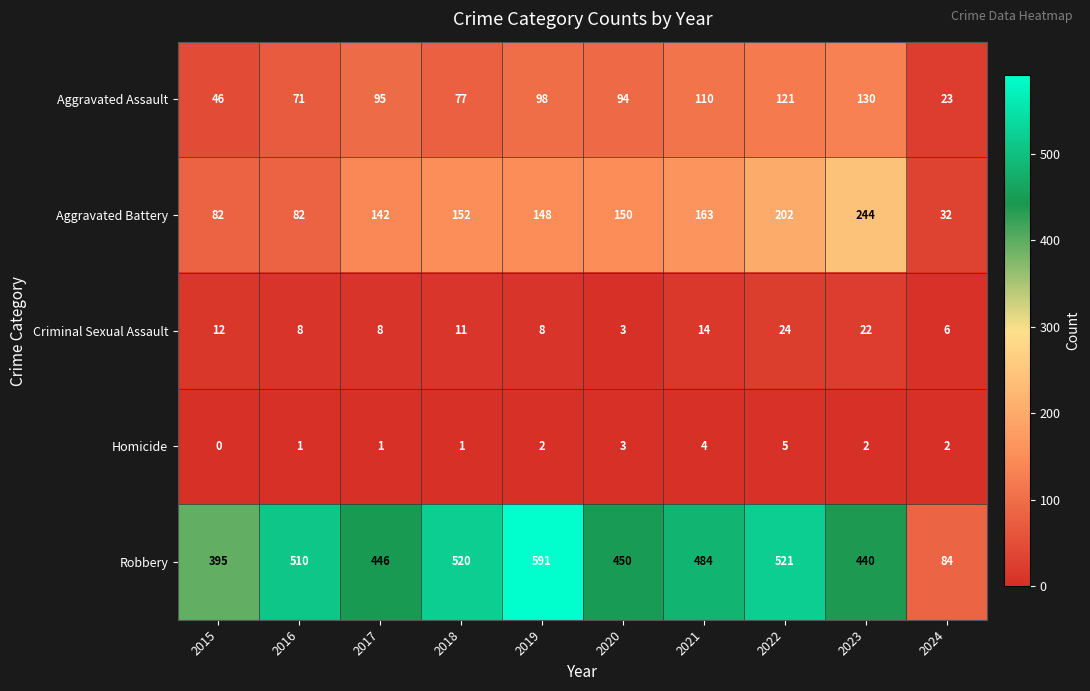

What is the sum of the Robbery values at 2024 and 2017?

530